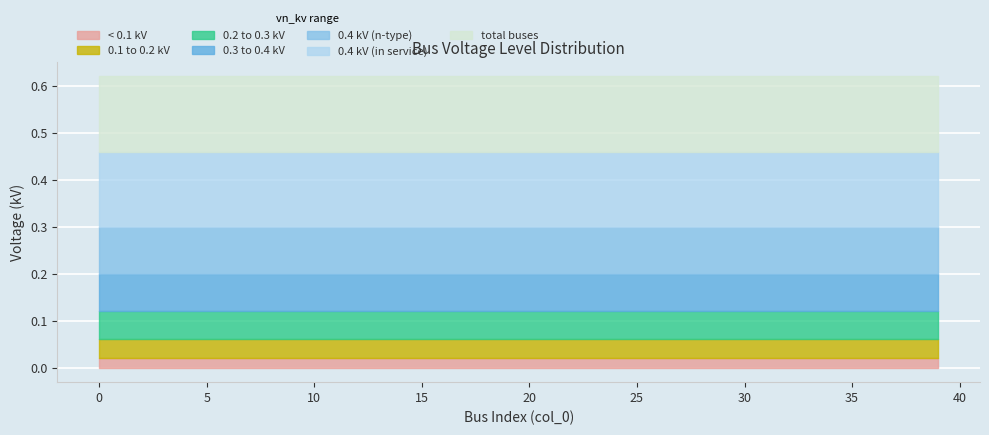

How many lines are shown in the chart?

7